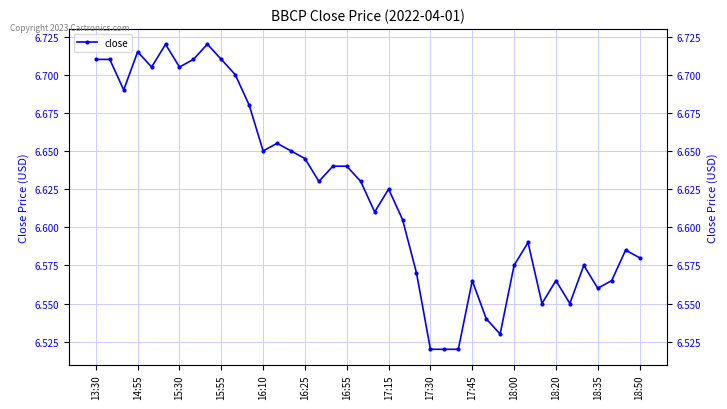

How many data points does each series have?

40